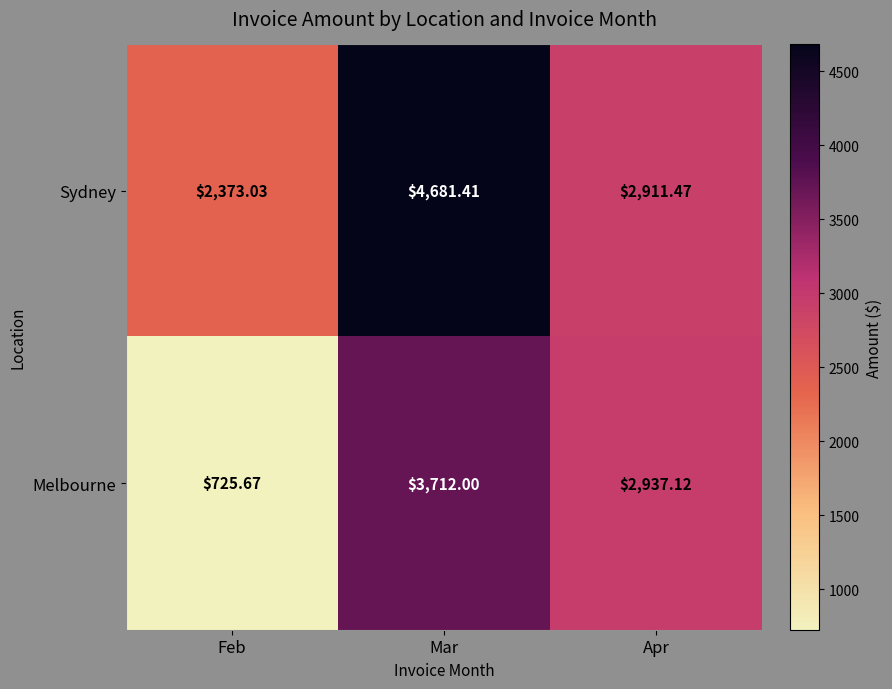

Which series changed the most between Mar and Apr?

Sydney